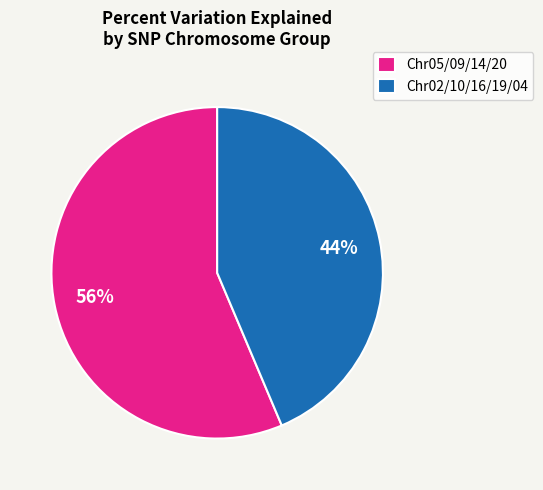

What is the ratio of the value at Chr02/10/16/19/04 to the value at Chr05/09/14/20?

0.8